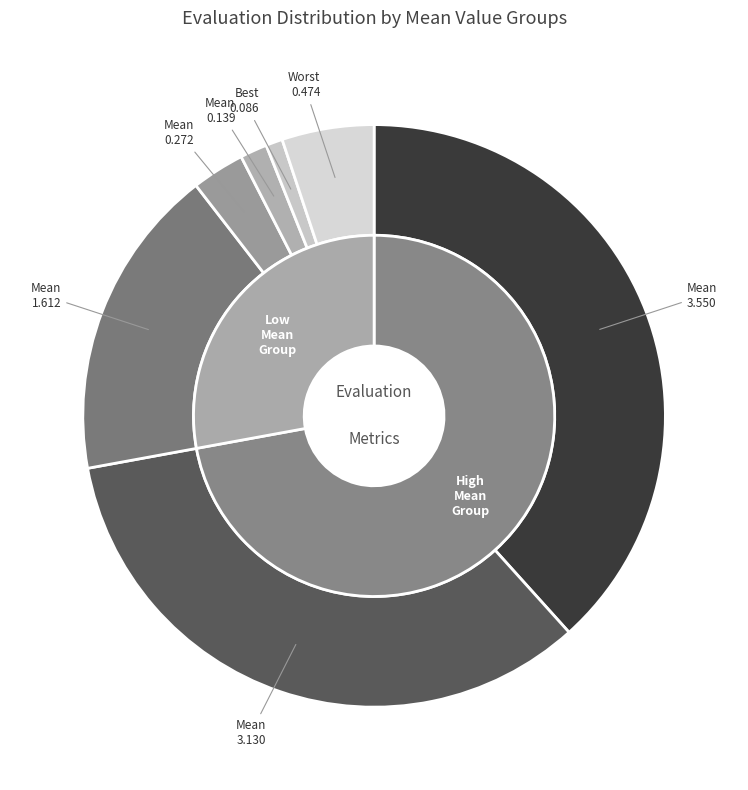

Is evals_34 the majority of the pie?

No